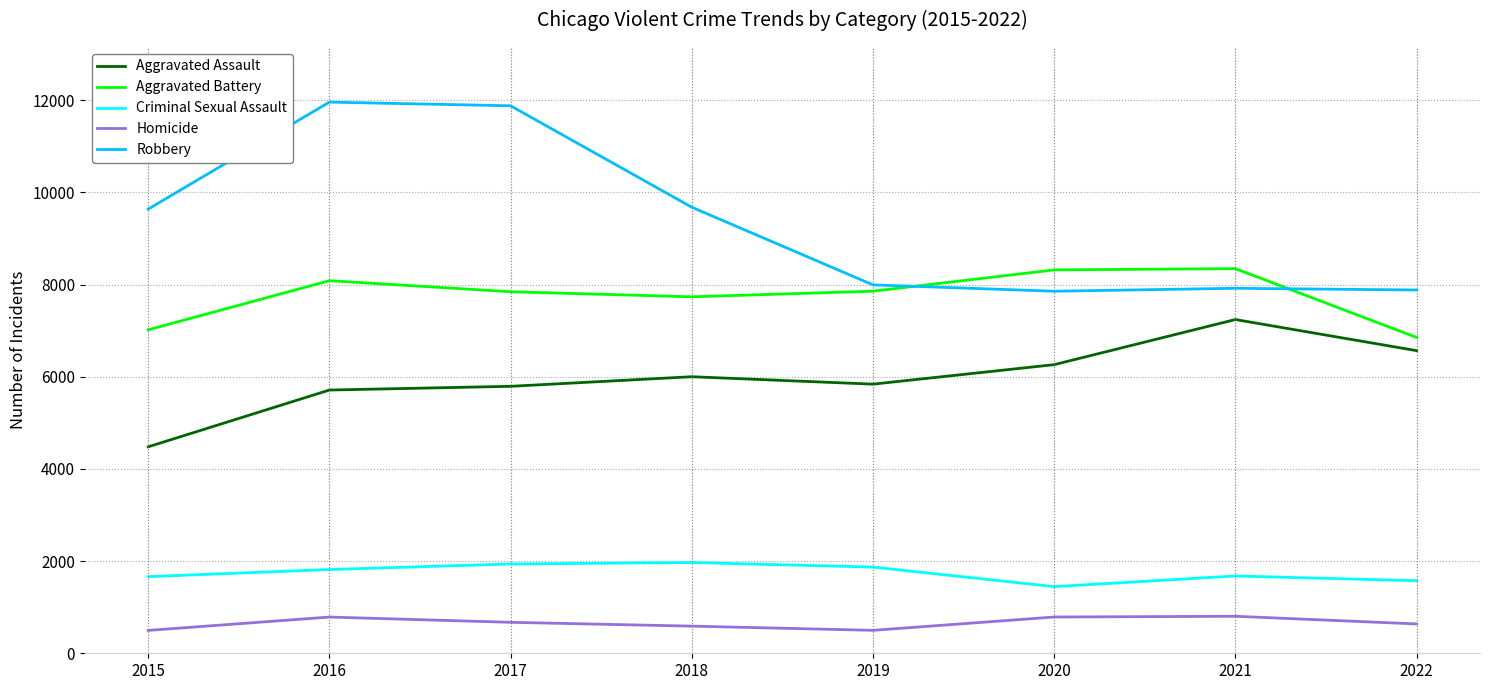

What is the greatest value displayed?

11960